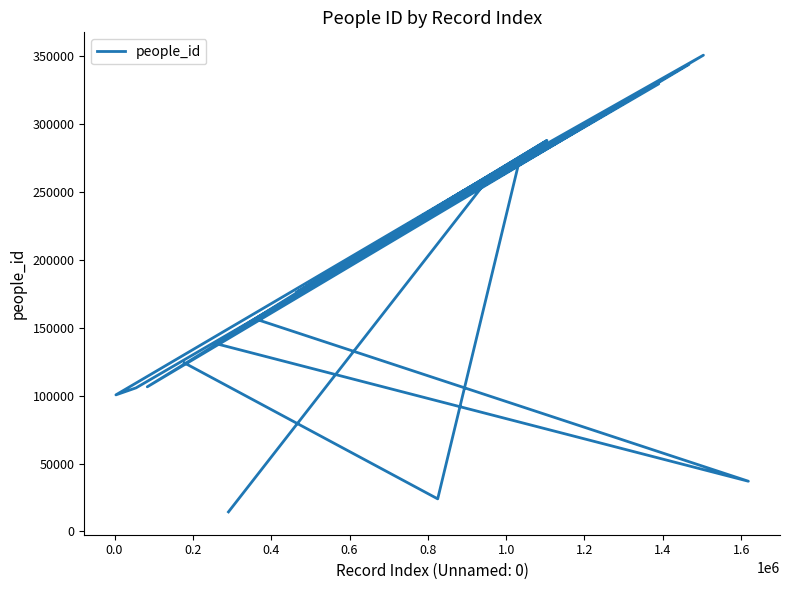

How many data points are less than 185250?

10